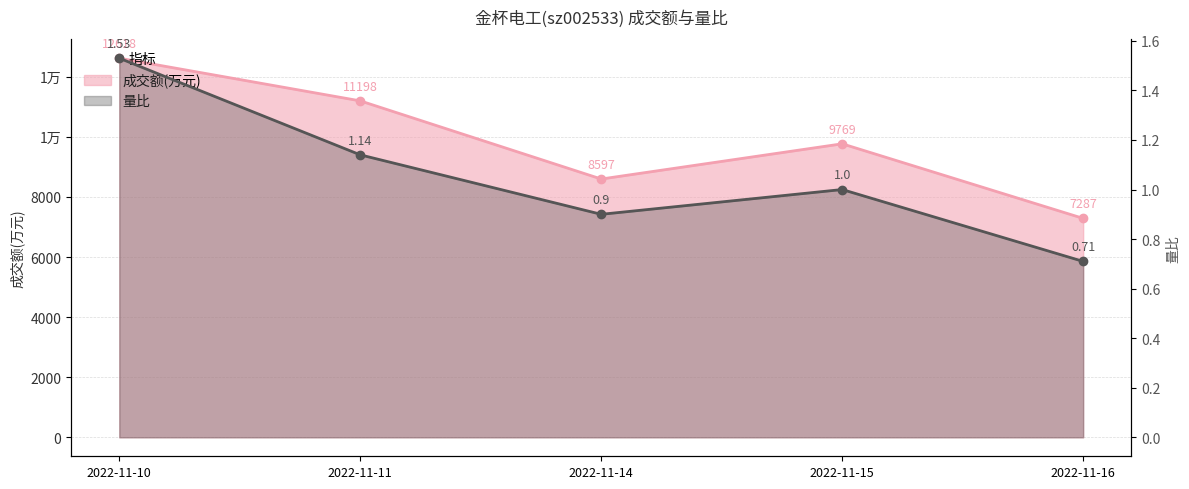

The value of 成交额(万元) at 2022-11-15 is 9769.0. True or false?

True